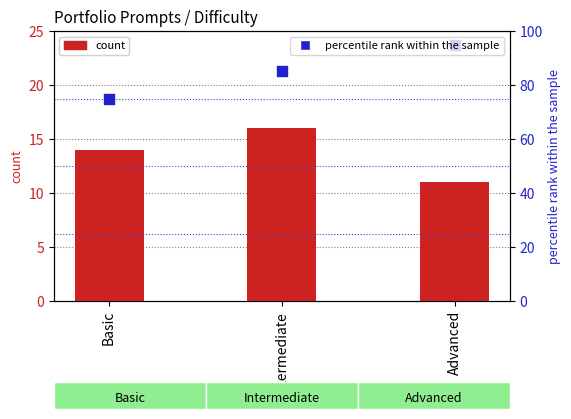

Is the value of percentile rank within the sample at Intermediate greater than the value of count at Intermediate?

Yes